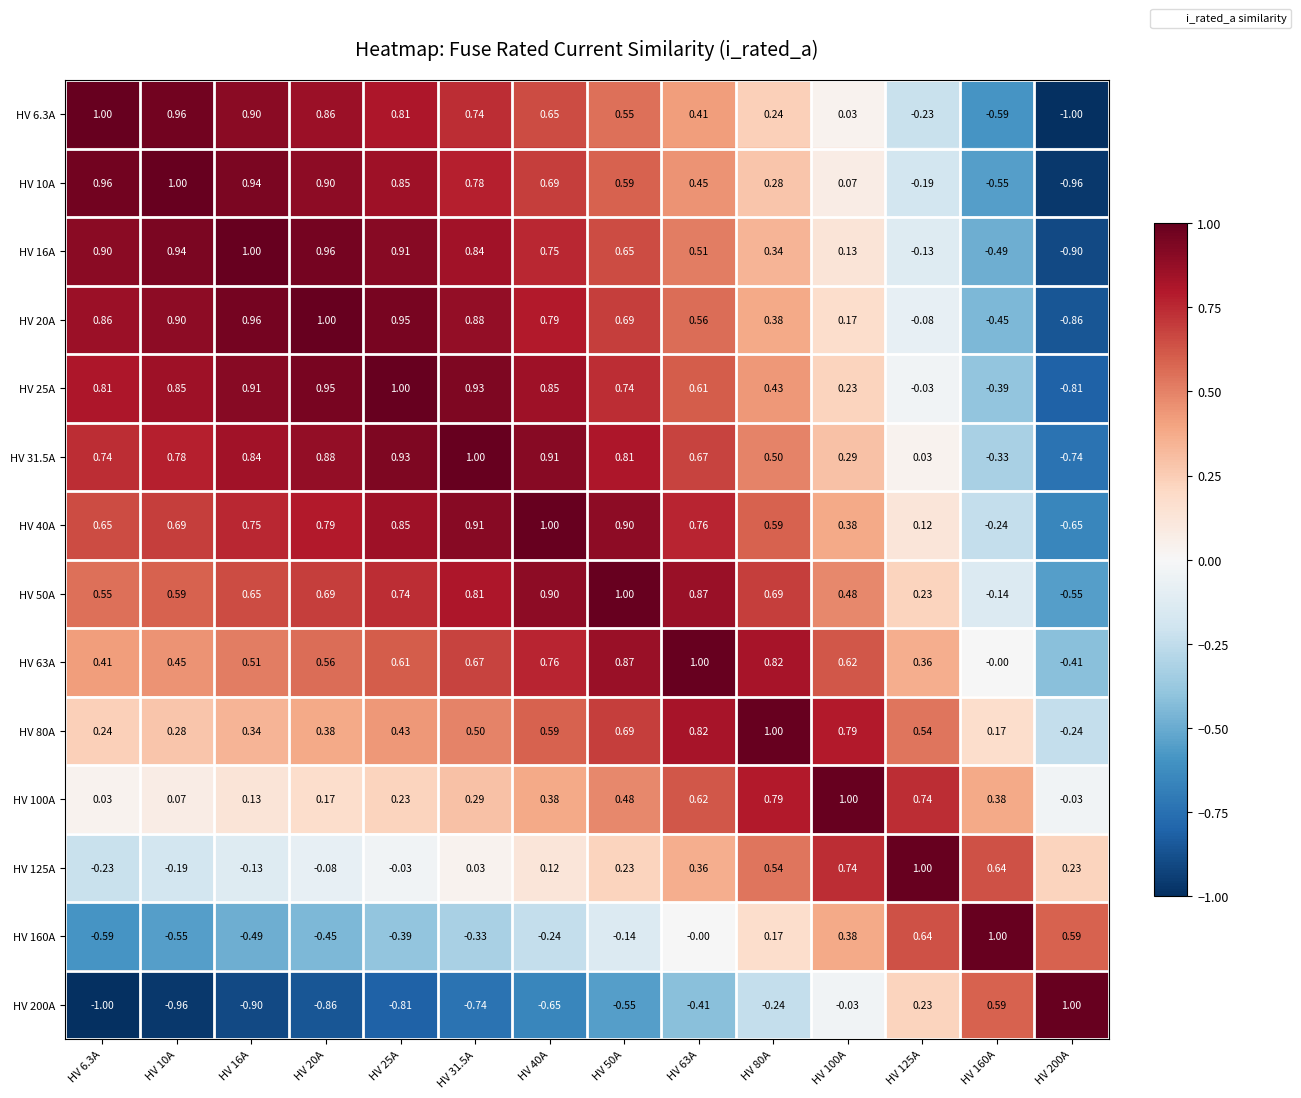

Is the value of HV 10A at HV 63A greater than the value of HV 200A at HV 20A?

Yes